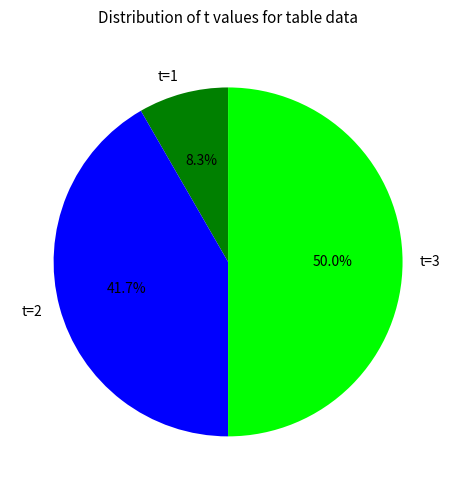

Rank the categories by value from lowest to highest.

t=1, t=2, t=3